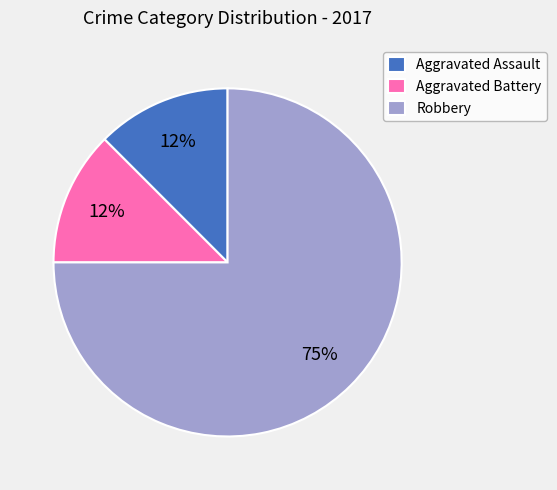

To the nearest percent, what is the average slice percentage?

33%